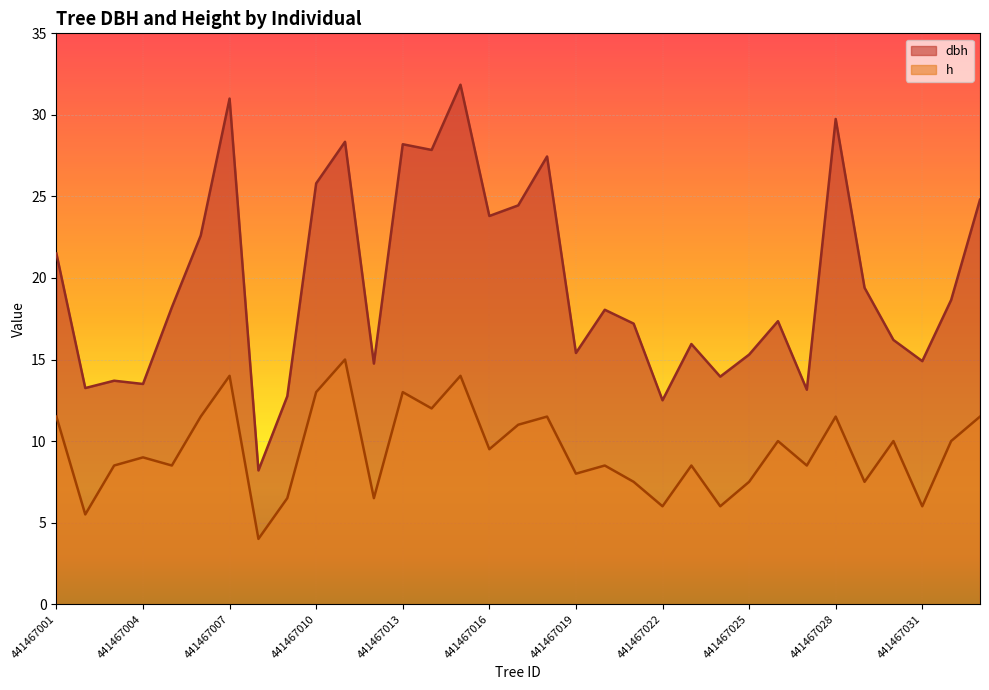

Where is the first local minimum for dbh?

441467002